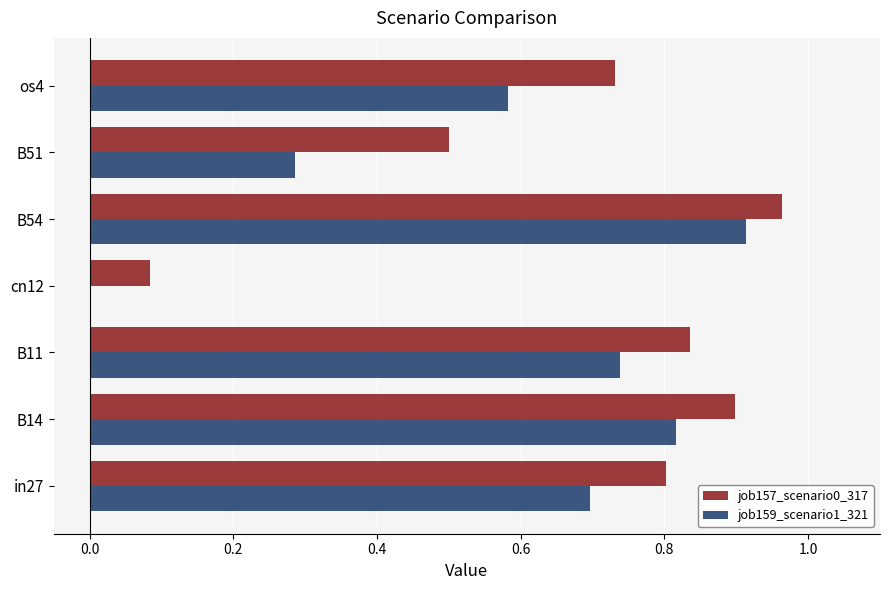

Is it true that job159_scenario1_321 equals 1.0 at in27?

False